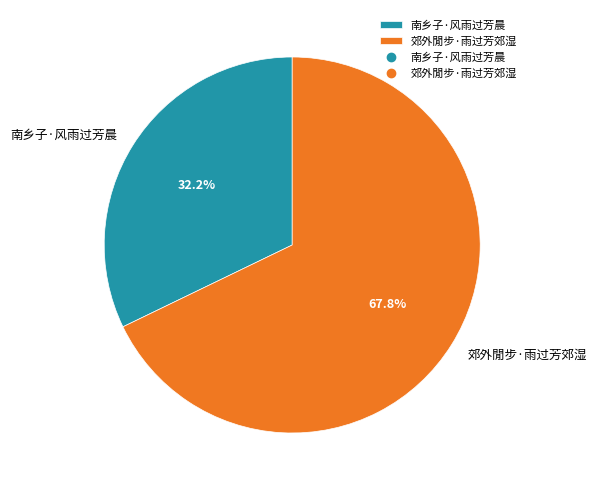

Does 郊外閒步·雨过芳郊湿 represent more than half of the total?

Yes